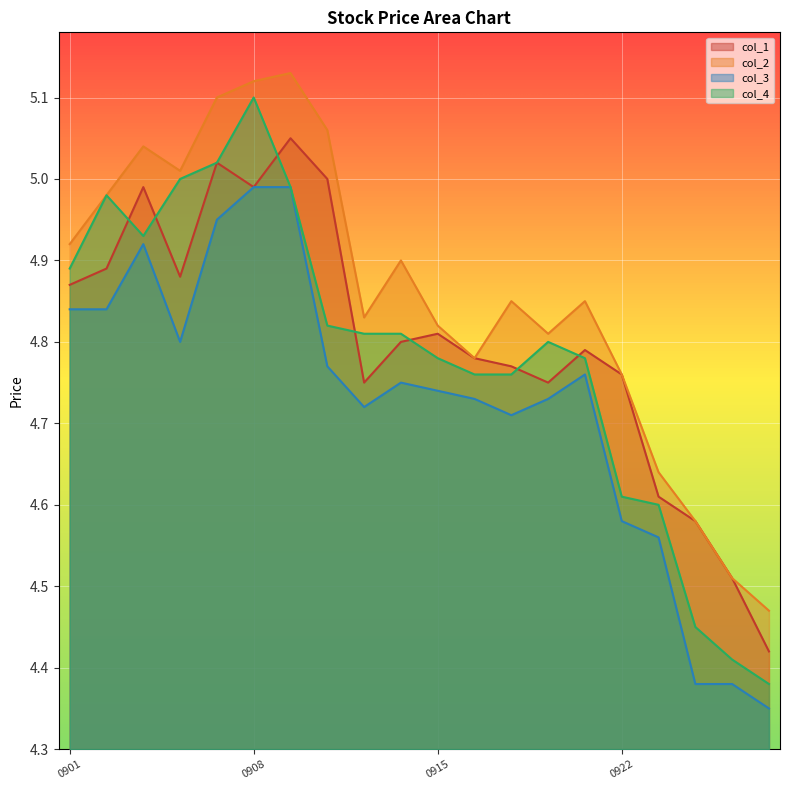

Where do col_4 and col_1 first cross each other?

20200902 and 20200903